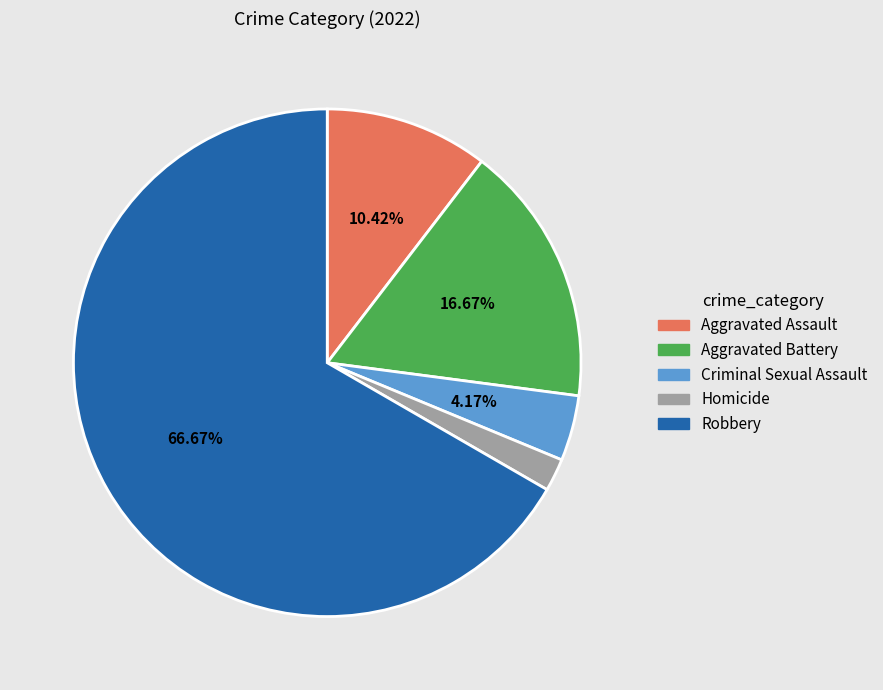

How many segments does this pie chart have?

5